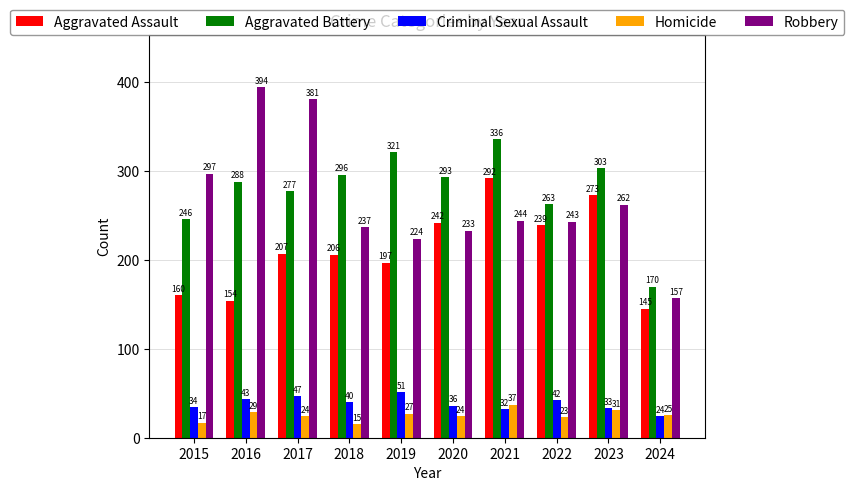

Is the value of Criminal Sexual Assault at 2020 greater than the value of Homicide at 2024?

Yes